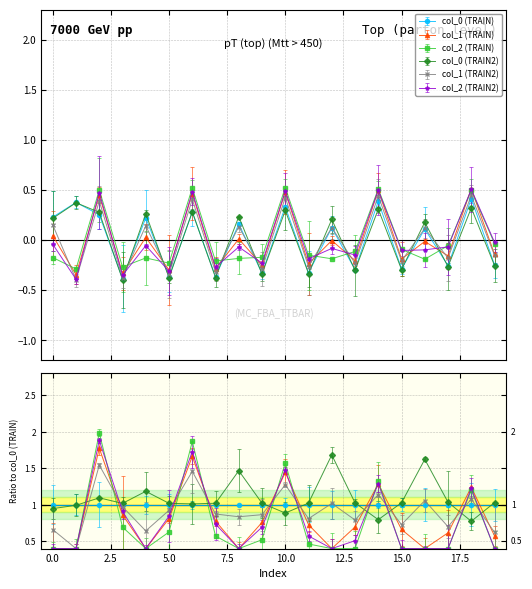

What is the value of the col_2 (TRAIN2) point at the 6th from the left?

-0.3